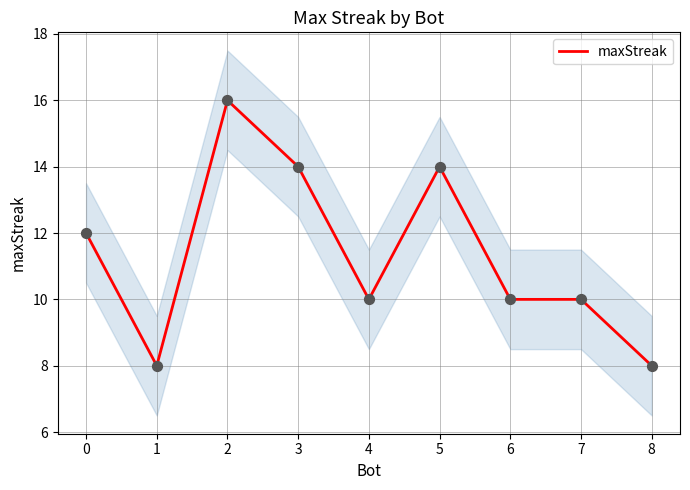

The value of maxStreak at 4 is 17. True or false?

False